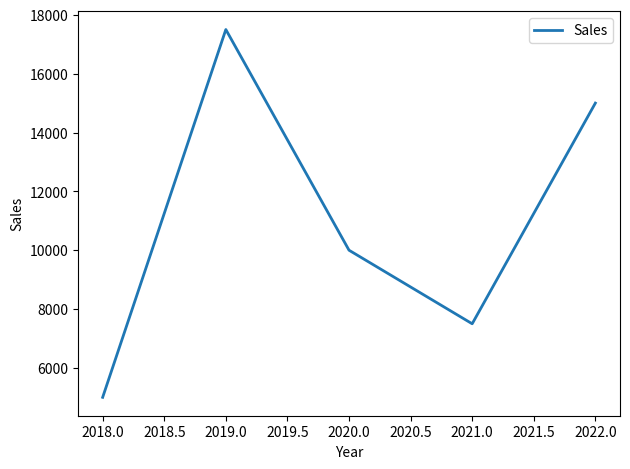

Is it true that the value at 2020.0 is 17376?

False